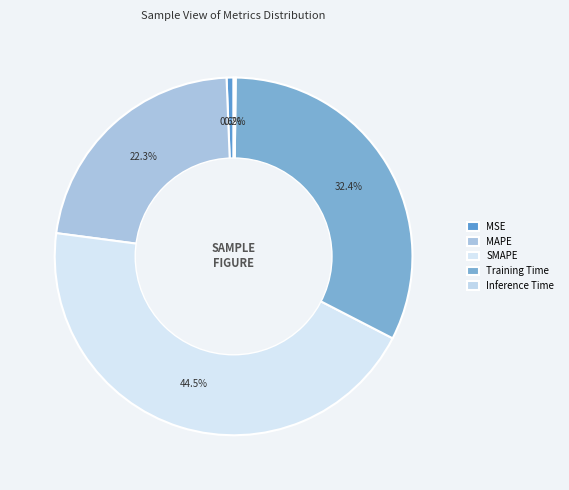

Count the number of slices in the pie.

5